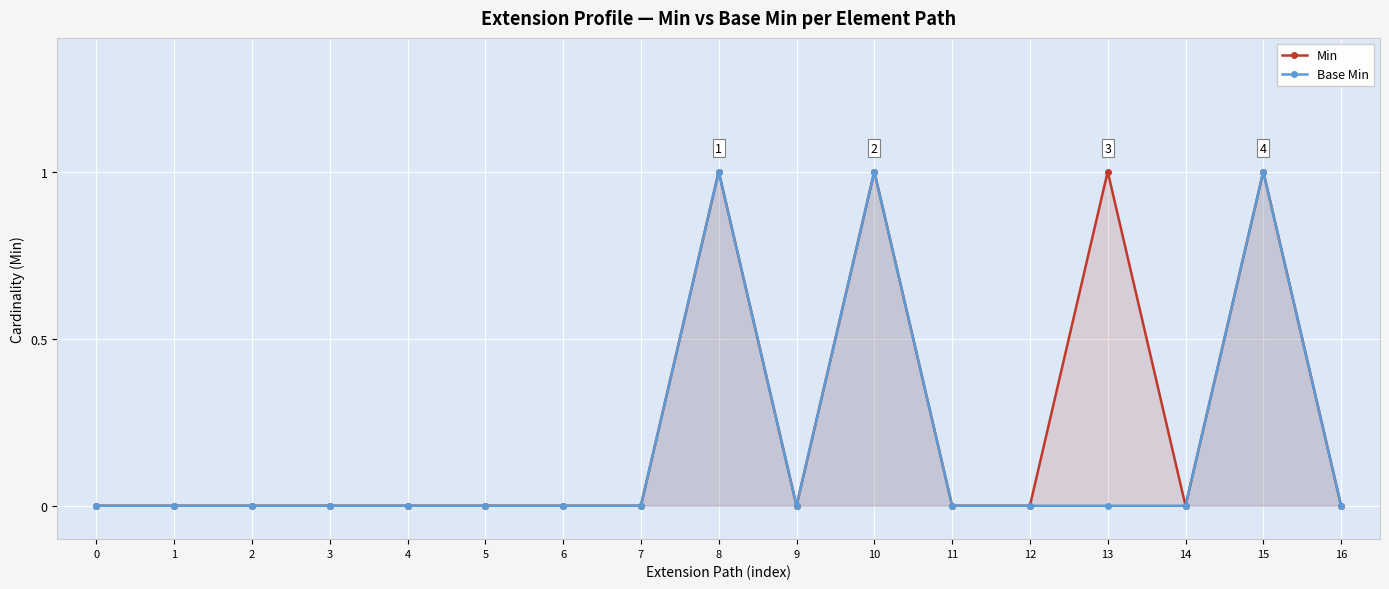

Is it true that Min equals 0 at 0?

True